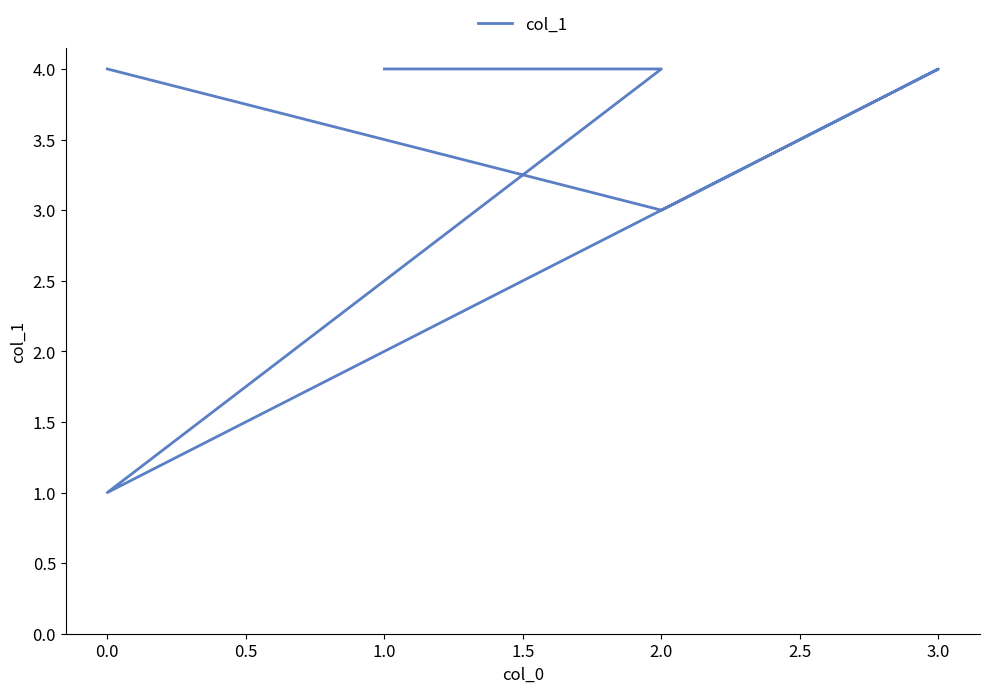

What is the minimum value shown in the chart?

1